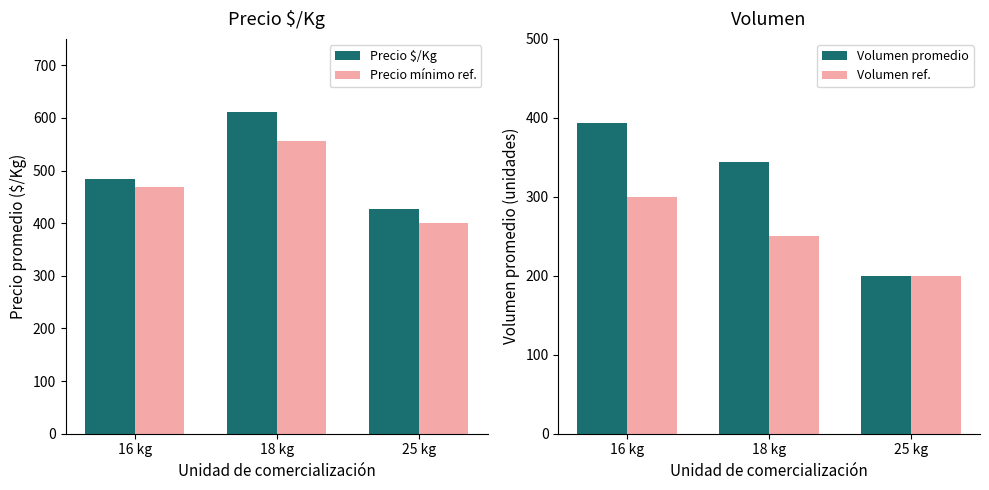

Is it true that Volumen ref. equals 133 at 16 kg?

False